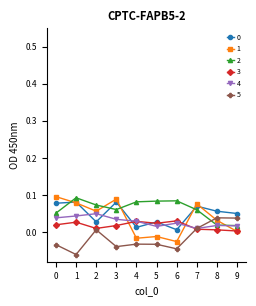

True or false: 2 has a value of 0.1 at 2.

True